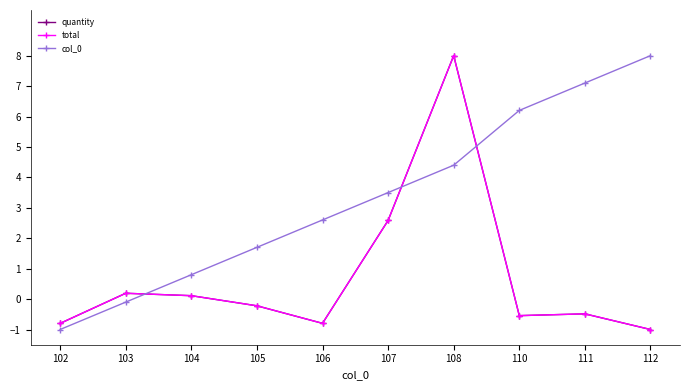

Is this an area chart (filled region under the line)?

No